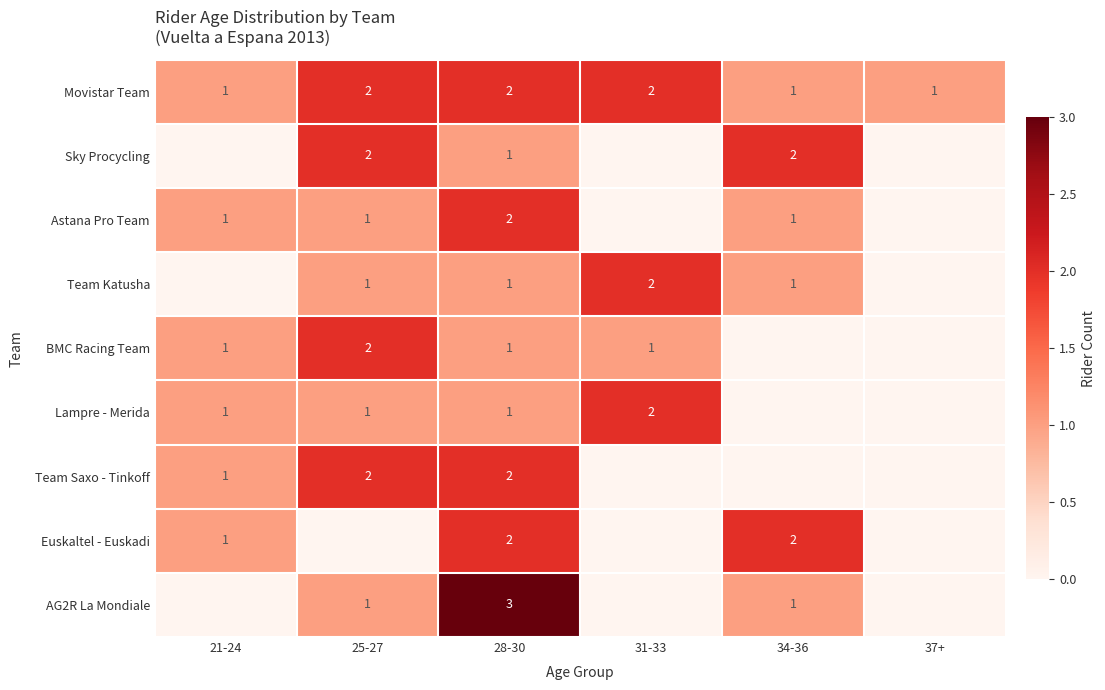

At which category does the chart reach its peak across all series?

28-30